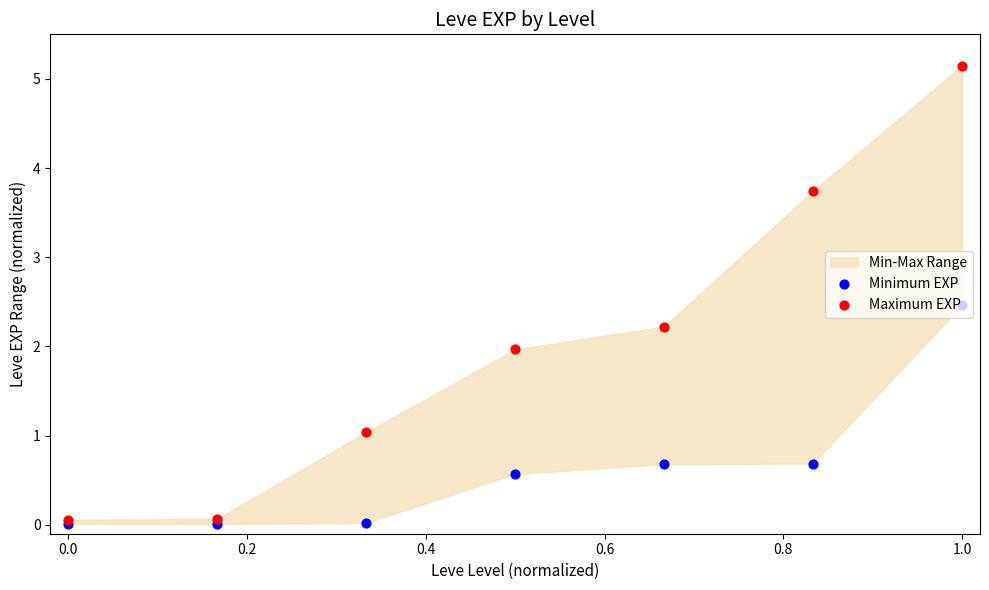

What is the total value across all series at 0.6?

2.9